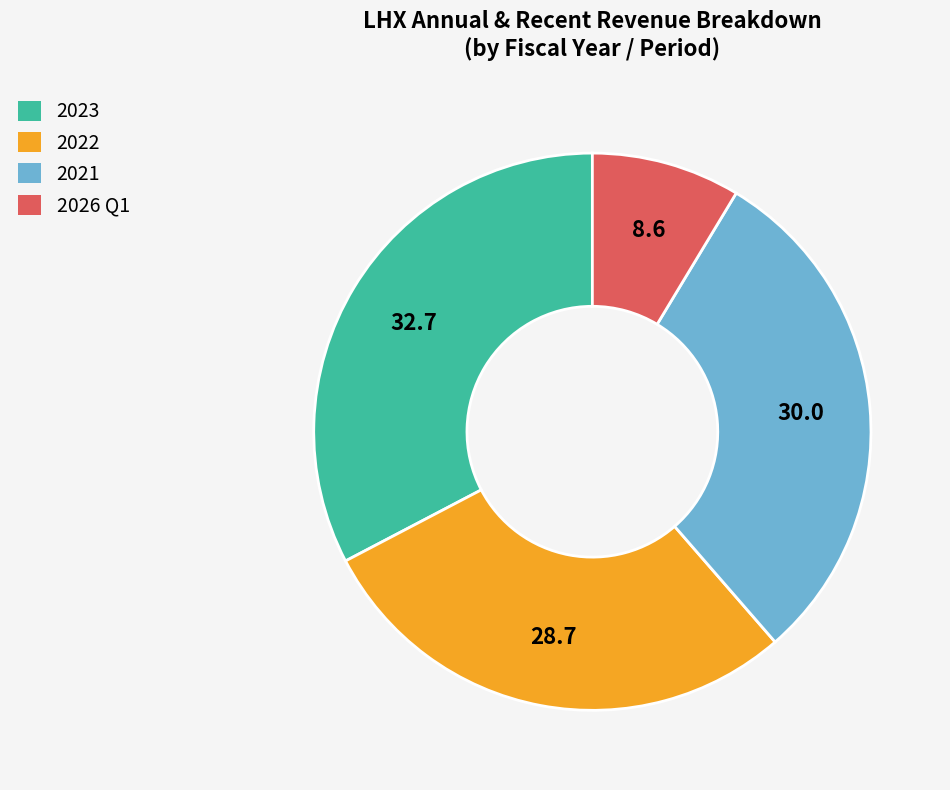

Is 2026 Q1 the majority of the pie?

No